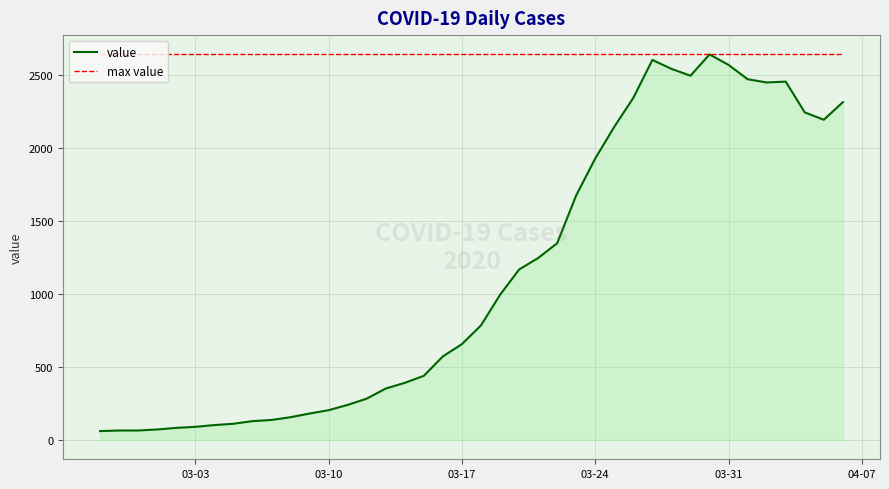

What is the minimum value for value?

61